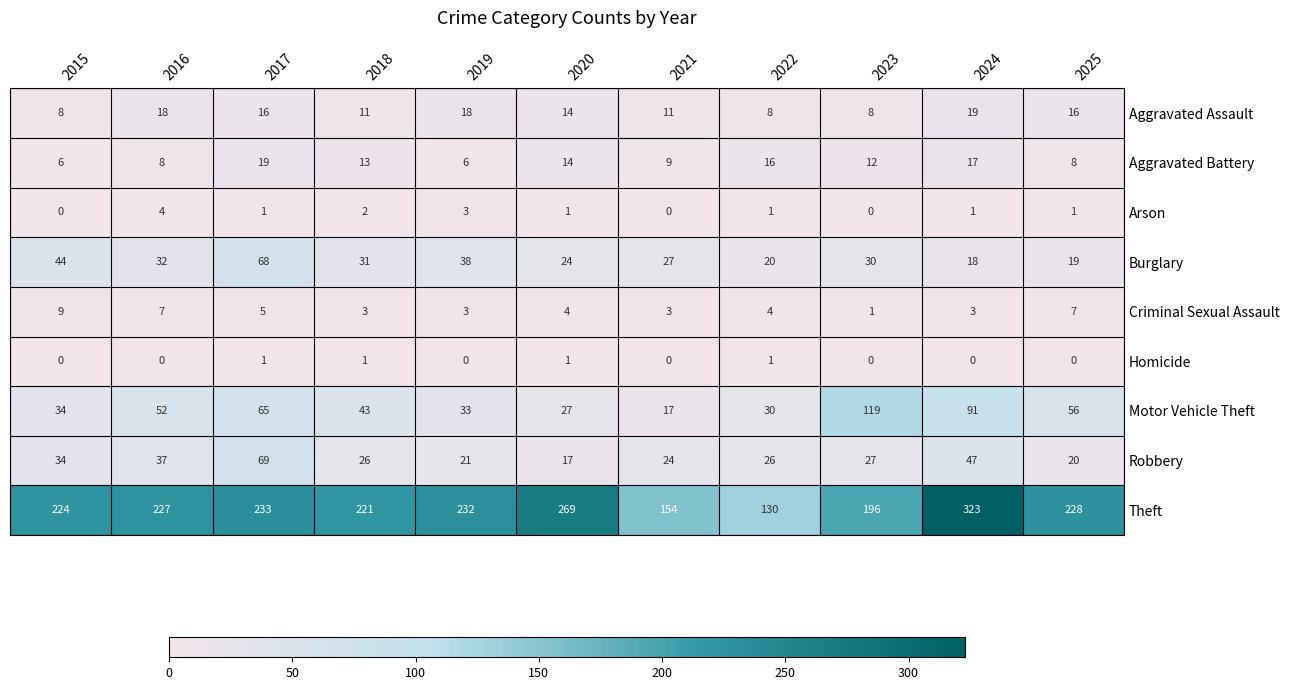

What is the difference between the highest and lowest values at 2023?

196